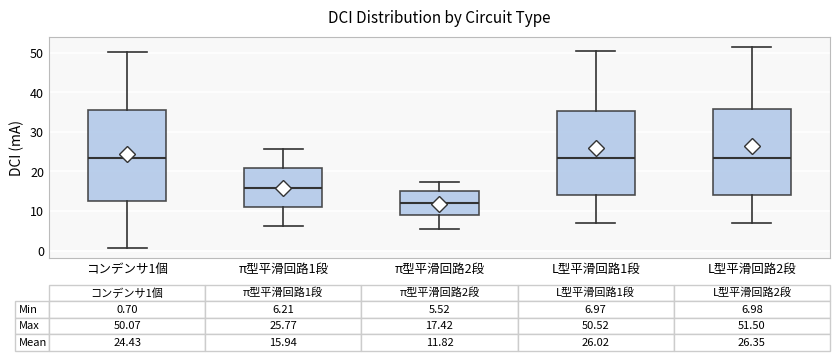

Which box's median line is the lowest?

π型平滑回路2段